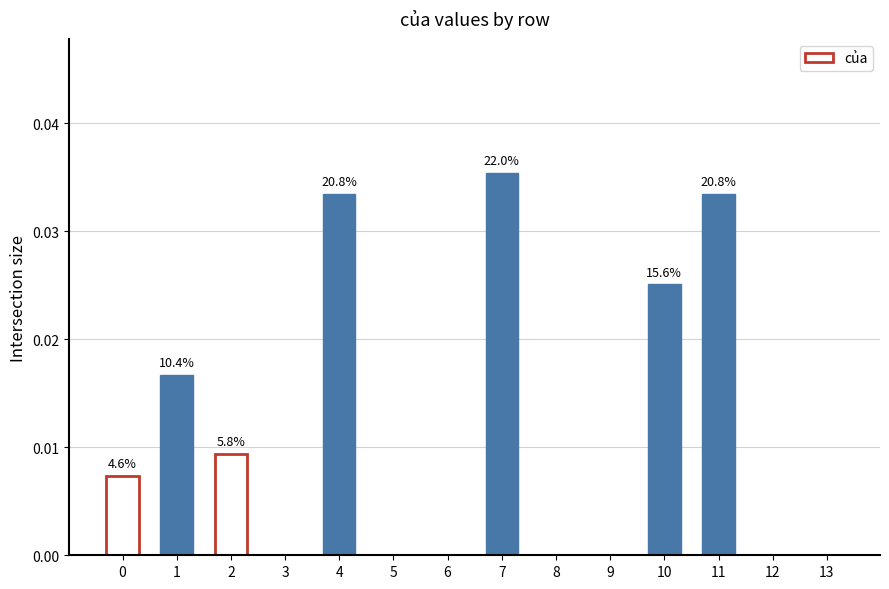

How many series are shown in this chart?

1